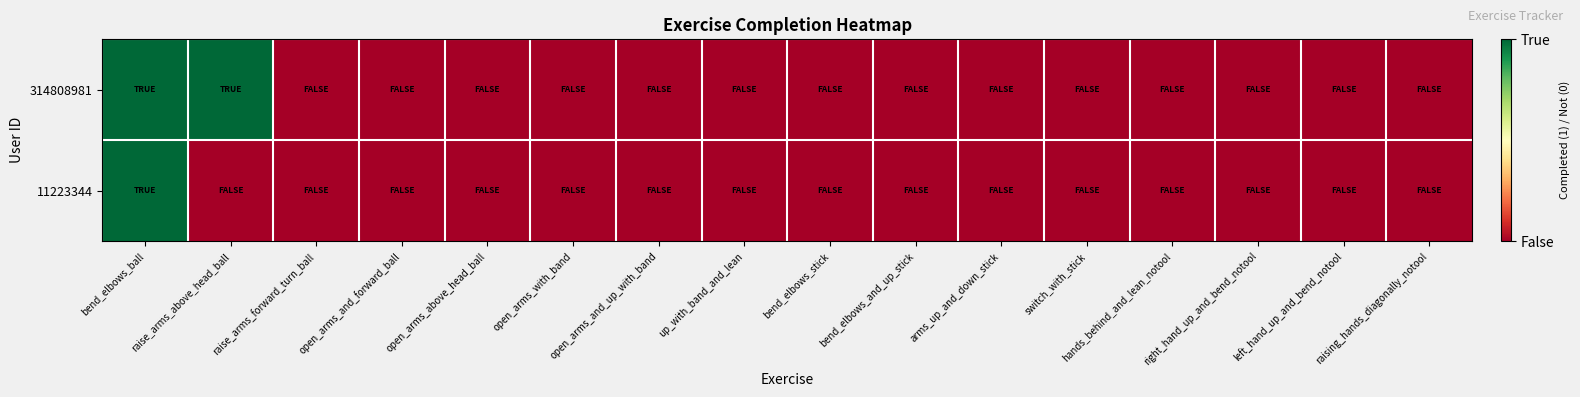

List the series in order of their overall mean, highest first.

314808981, 11223344